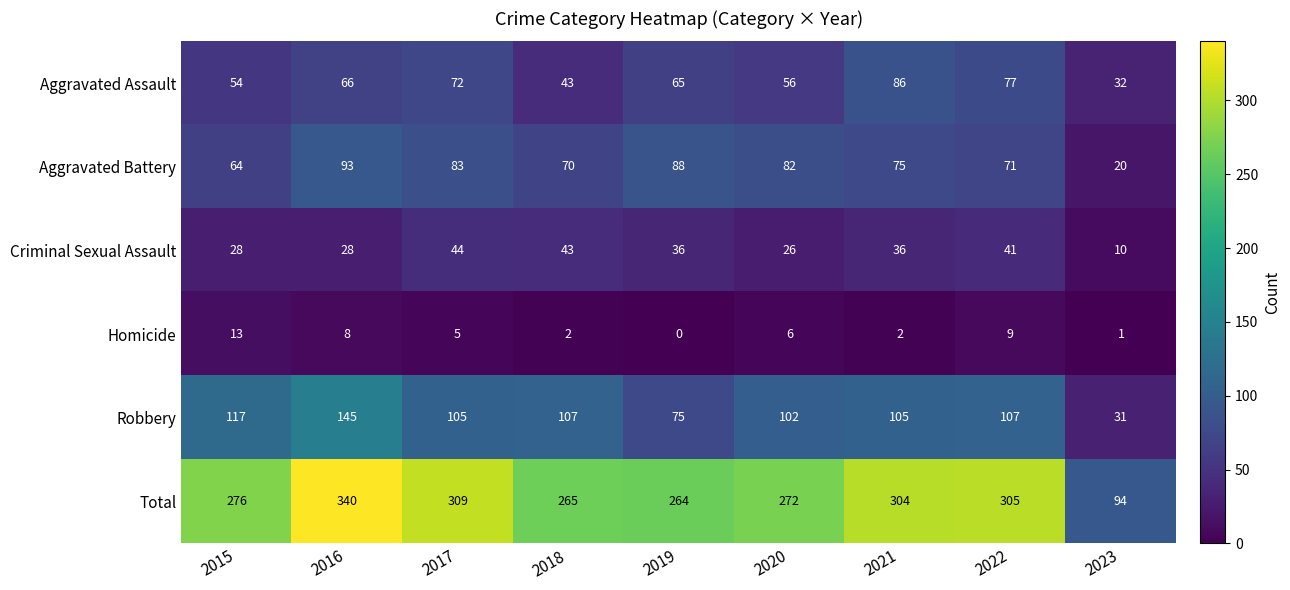

What is the spread (max minus min) of values at 2020?

266